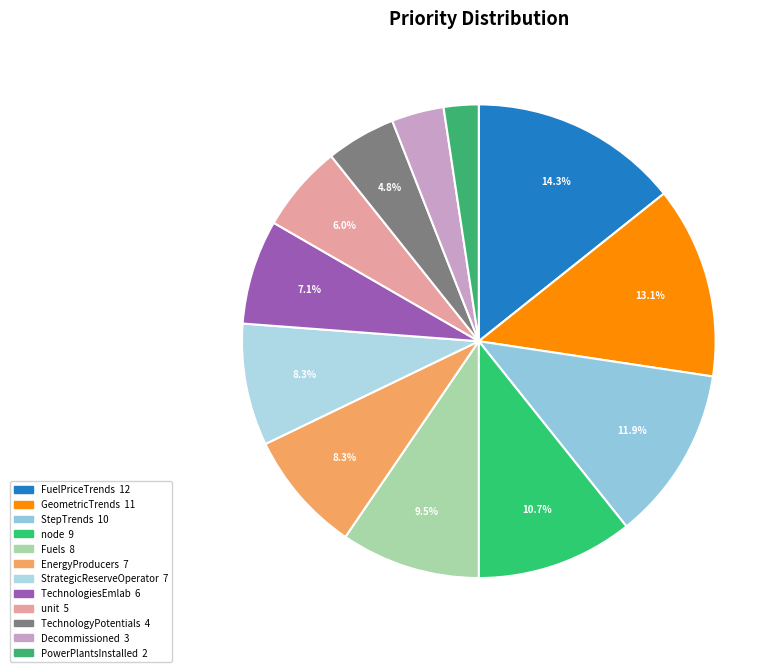

To the nearest percent, what is the combined percentage of unit and TechnologyPotentials?

11%